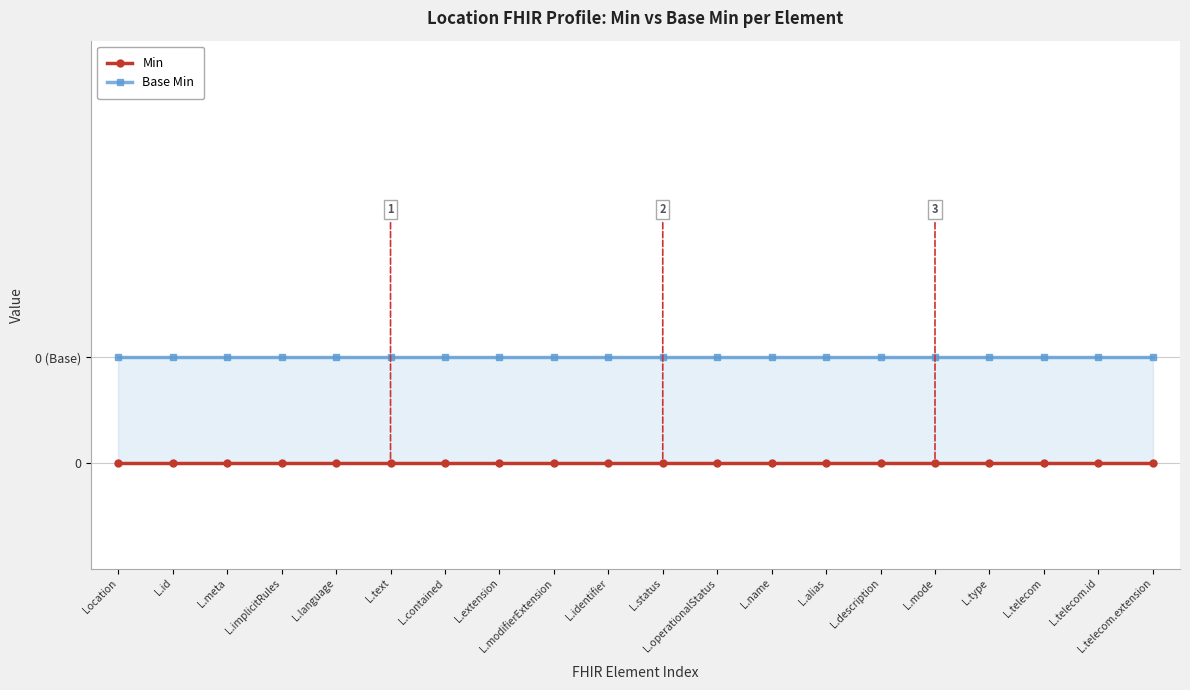

What is the sum of all Base Min values?

1.0